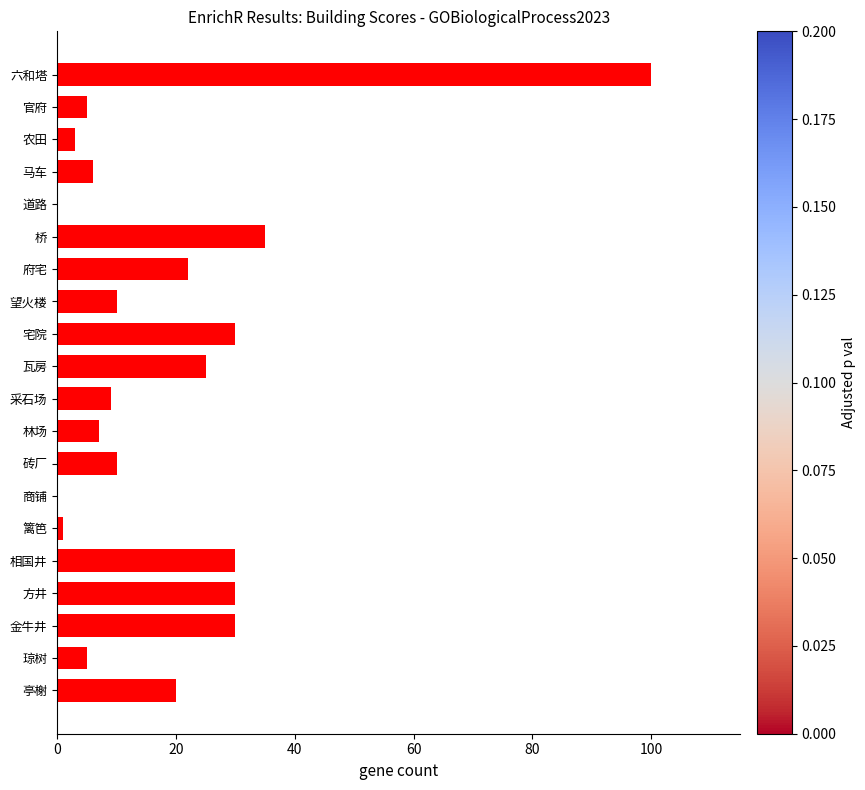

Count the number of data series in this chart.

1